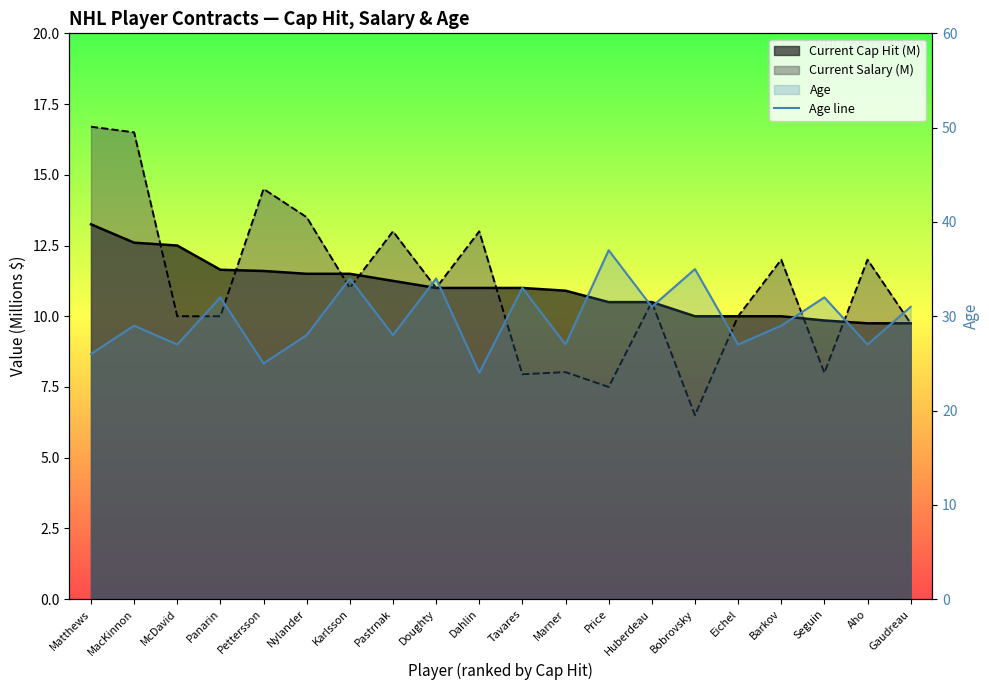

How many values are below 29?

9